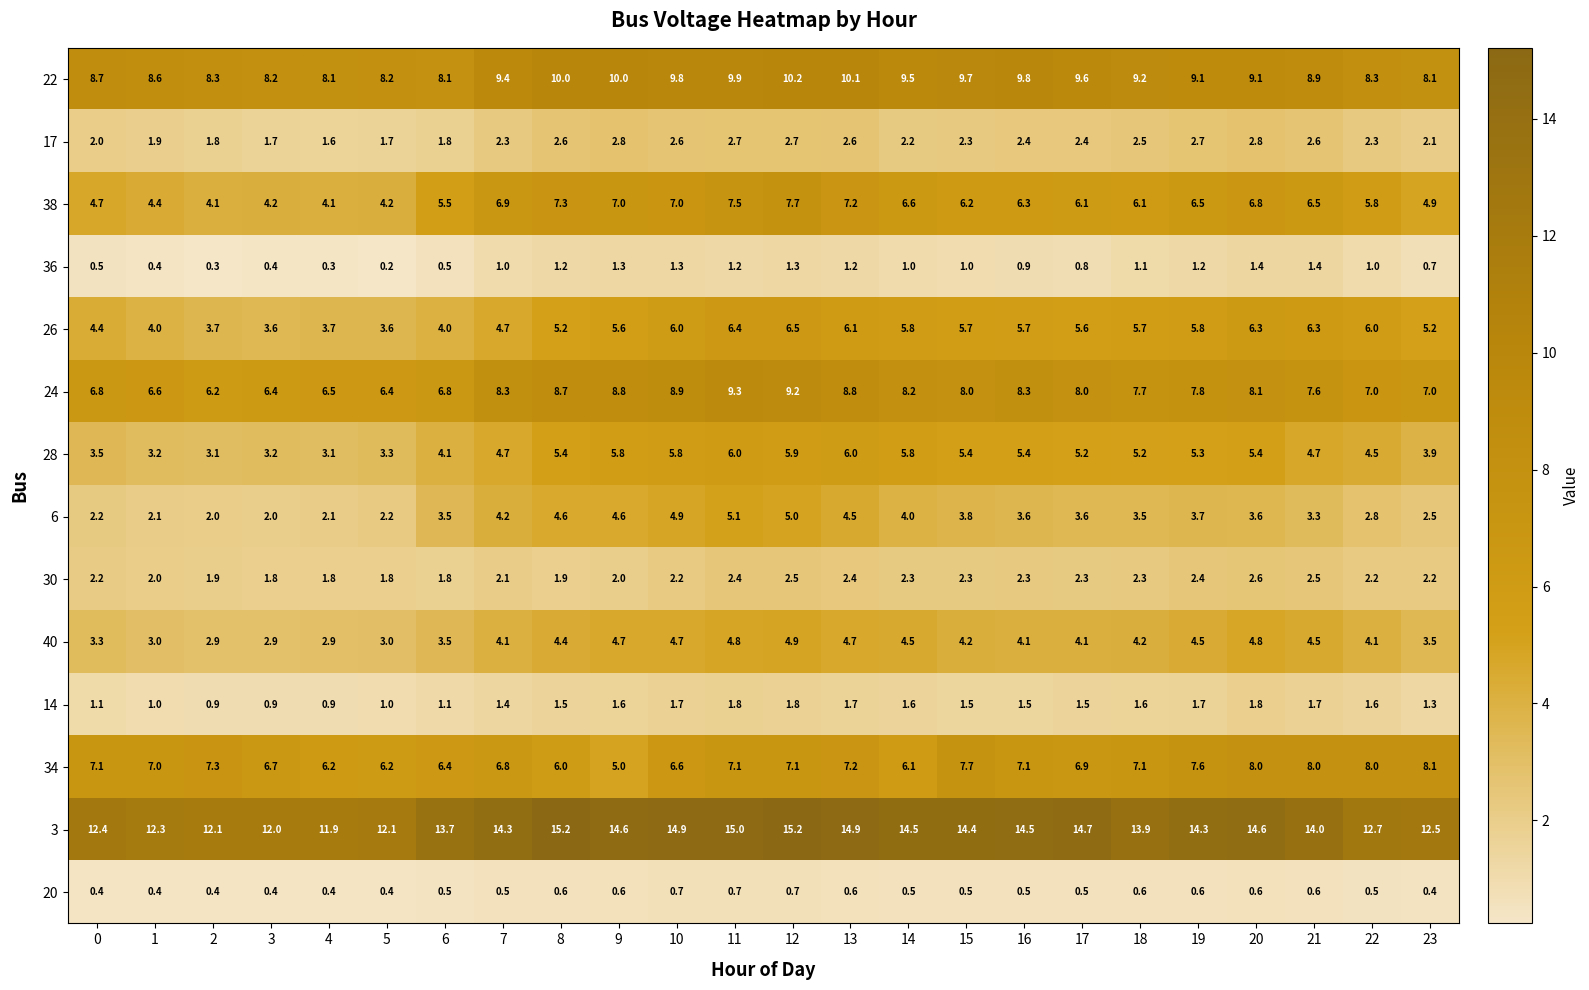

What is the sum of all 24 values?

185.4